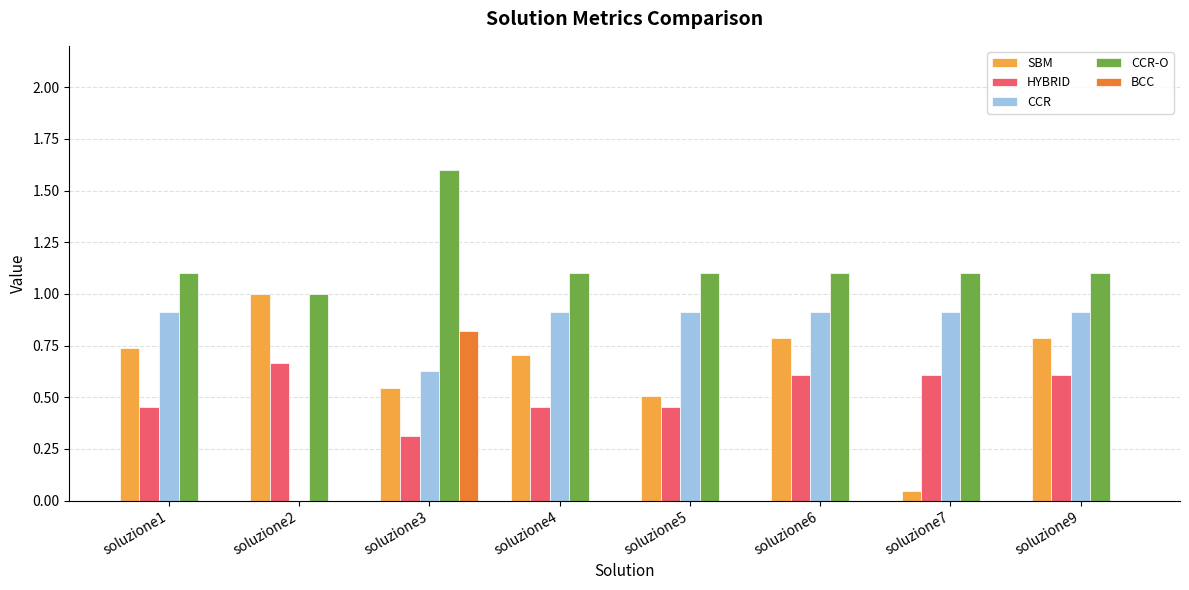

Is it true that HYBRID equals 1.1 at soluzione2?

False